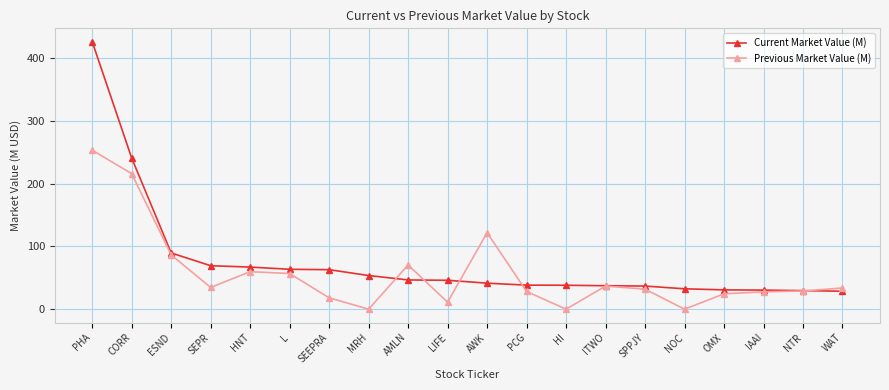

What is the difference between the maximum and minimum values in the Previous Market Value (M) series?

253.0